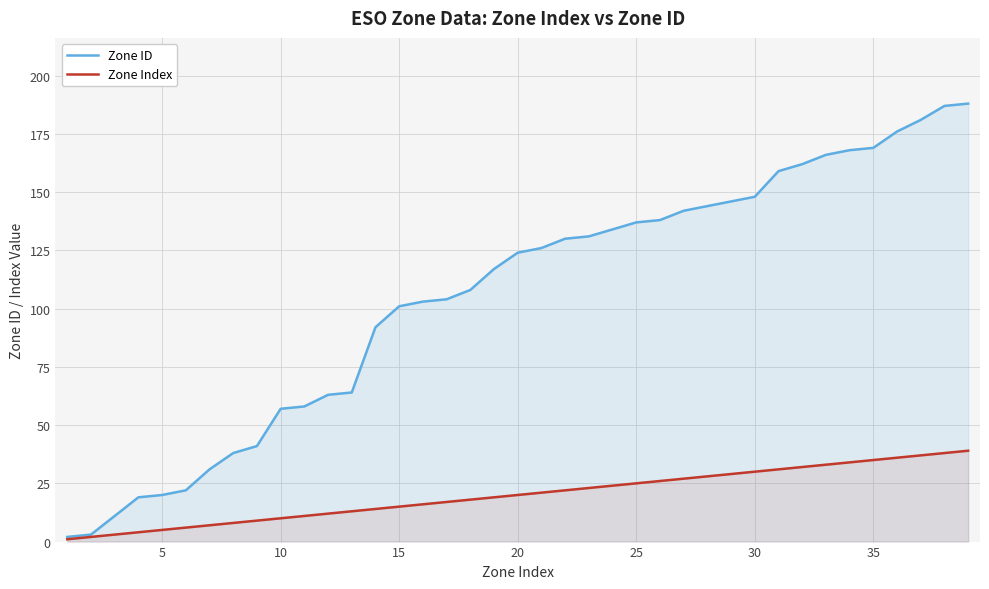

How many lines are shown in the chart?

2